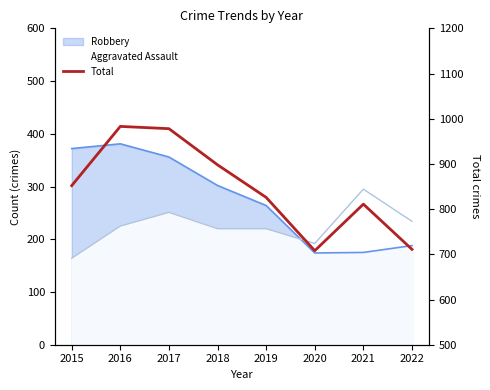

Reading left to right, transcribe all the data shown in this chart.

852	983	978	898	826	708	811	711